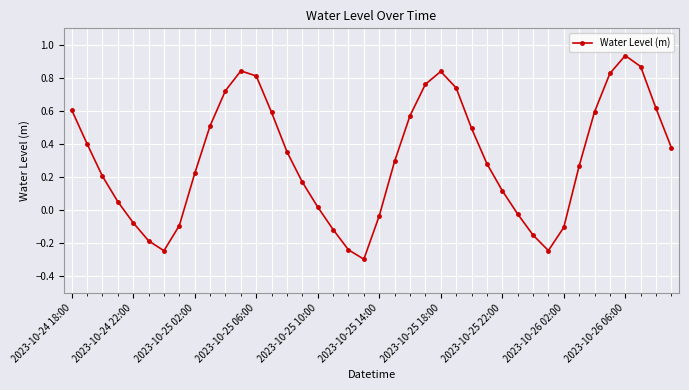

Is this an area chart (filled region under the line)?

No